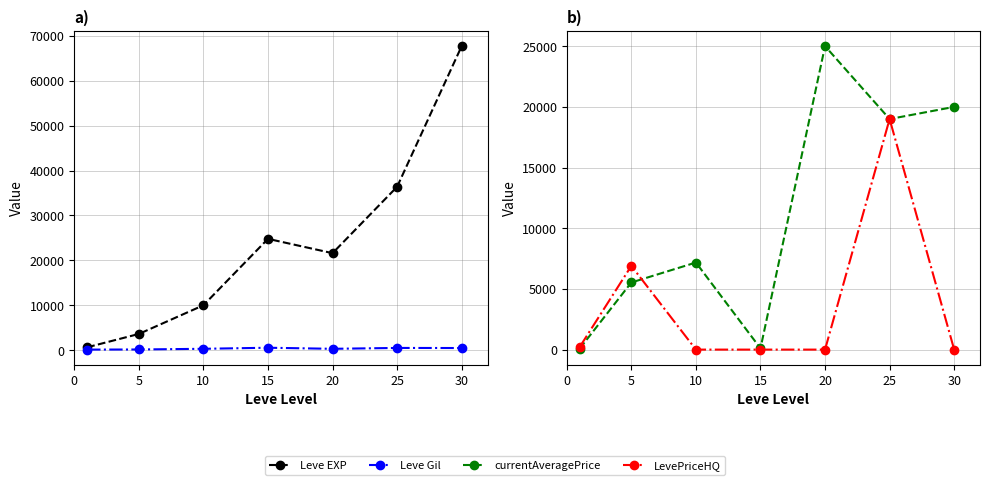

Reading left to right, transcribe all the data shown in this chart.

Leve EXP: 630.0	3600.0	9990.0	24790.0	21600.0	36390.0	67730.0
Leve Gil: 113.0	139.0	293.0	529.0	290.0	485.0	463.0
currentAveragePrice: 85.1	5530.0	7175.5	99.5	25007.0	19000.0	20000.0
LevePriceHQ: 213.0	6900.0	0.0	0.0	0.0	19000.0	0.0